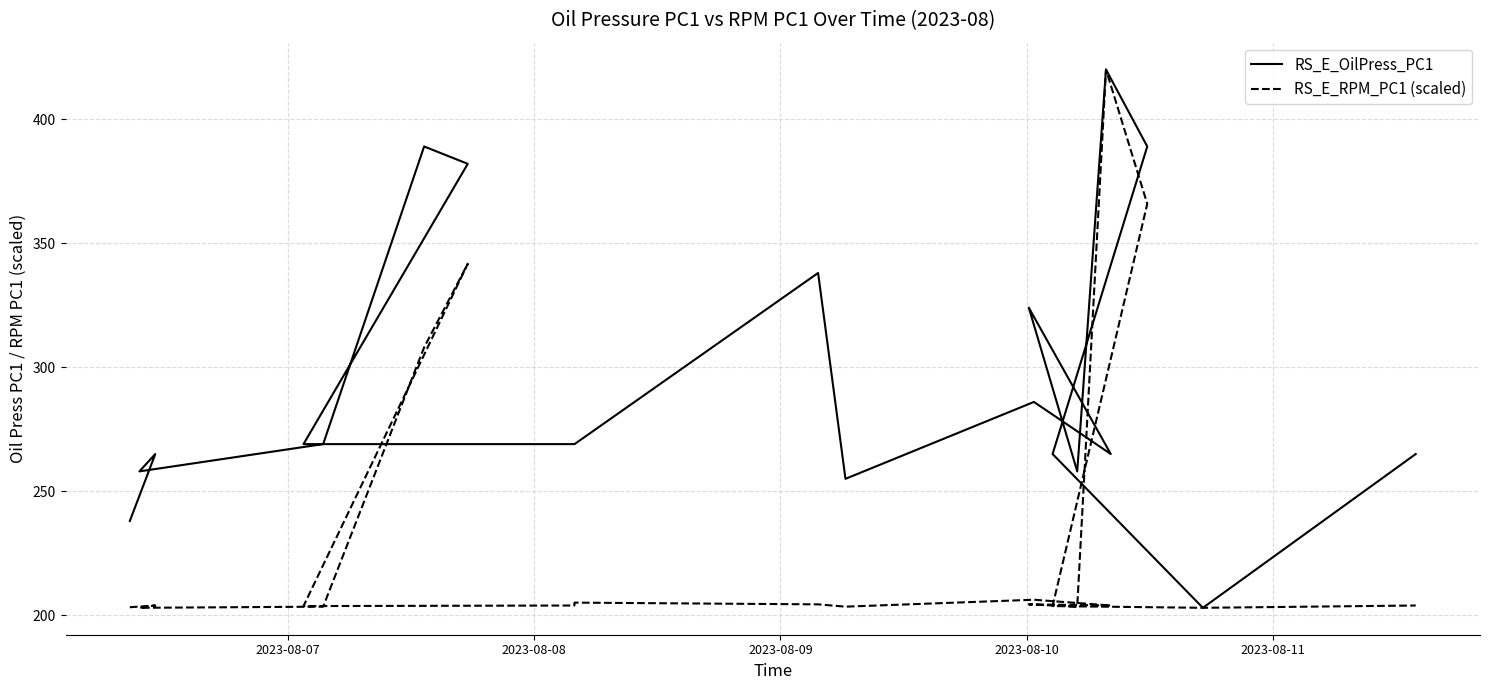

What is the lowest value of the RS_E_OilPress_PC1 series?

203.0